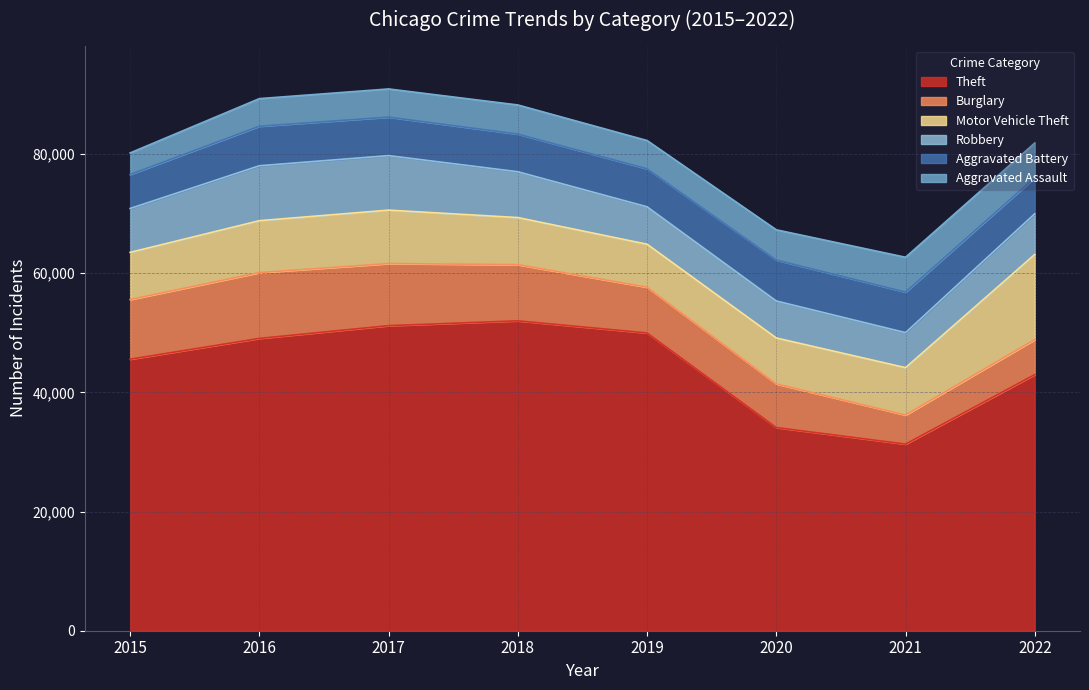

Which series has the widest spread of values?

Theft